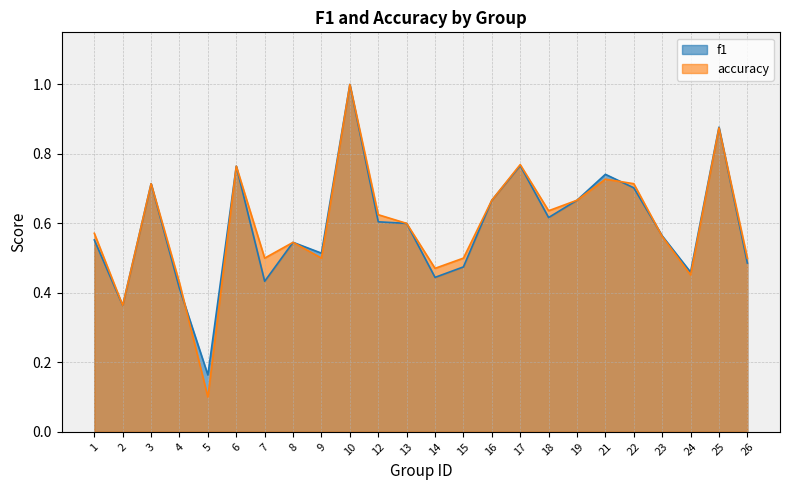

Is the value of f1 at 10 greater than the value of accuracy at 24?

Yes